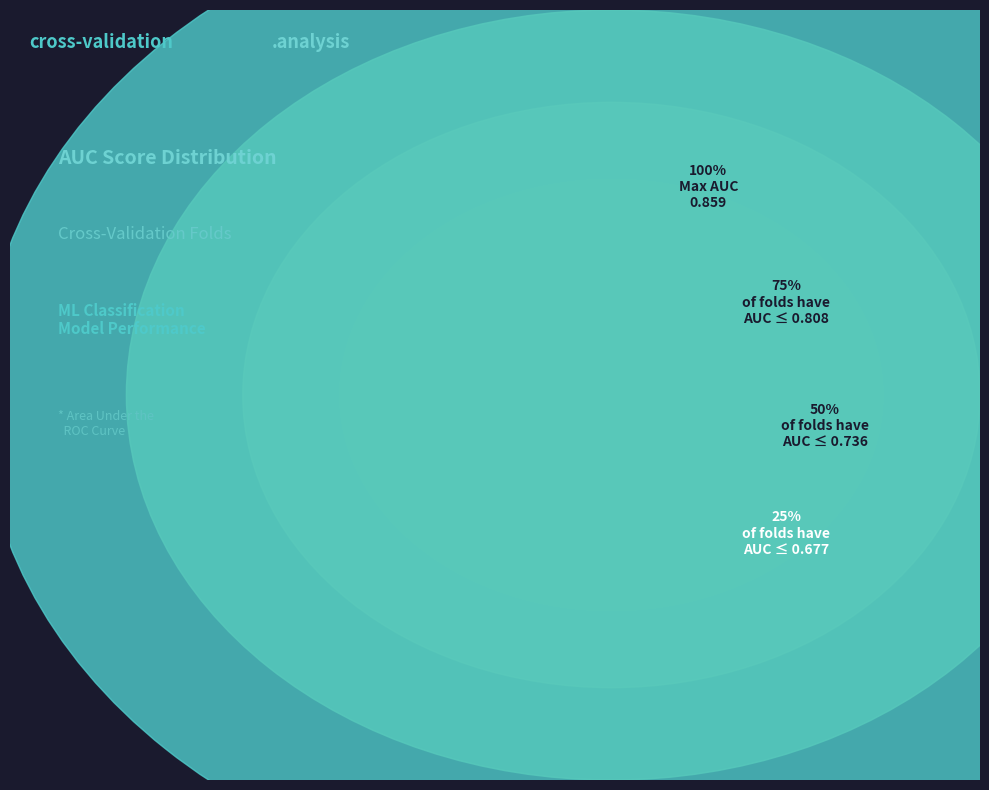

Does any single category account for the majority?

No